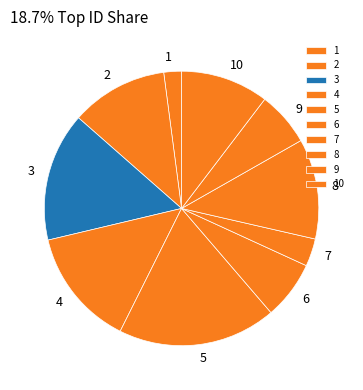

Do 7 and 9 together represent more than half of the pie?

No